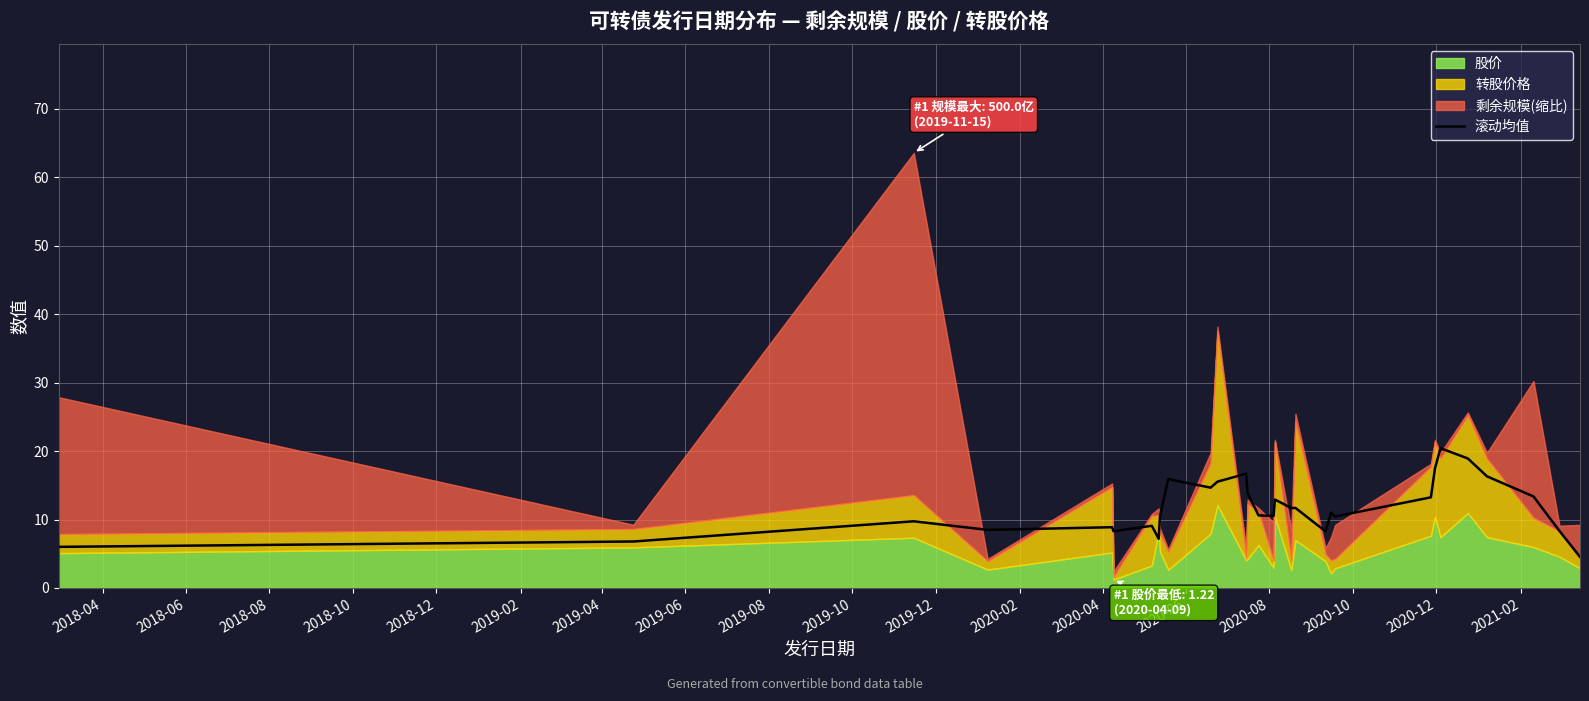

What is the lowest value of the 滚动均值 series?

4.5